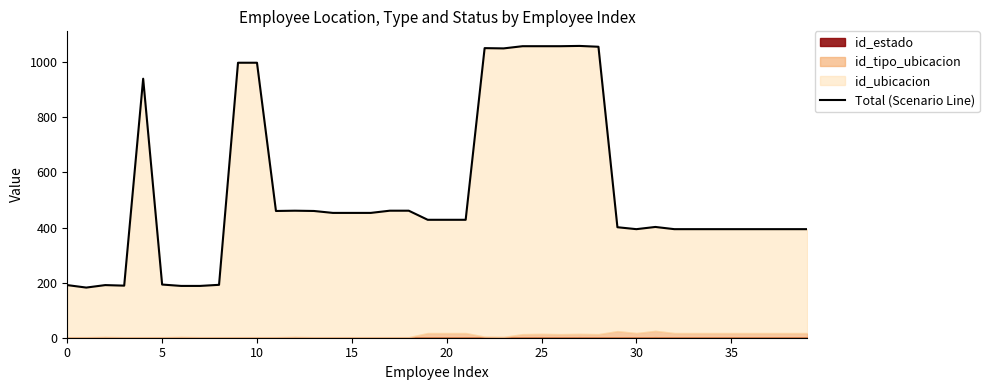

At which category does the chart reach its peak across all series?

27